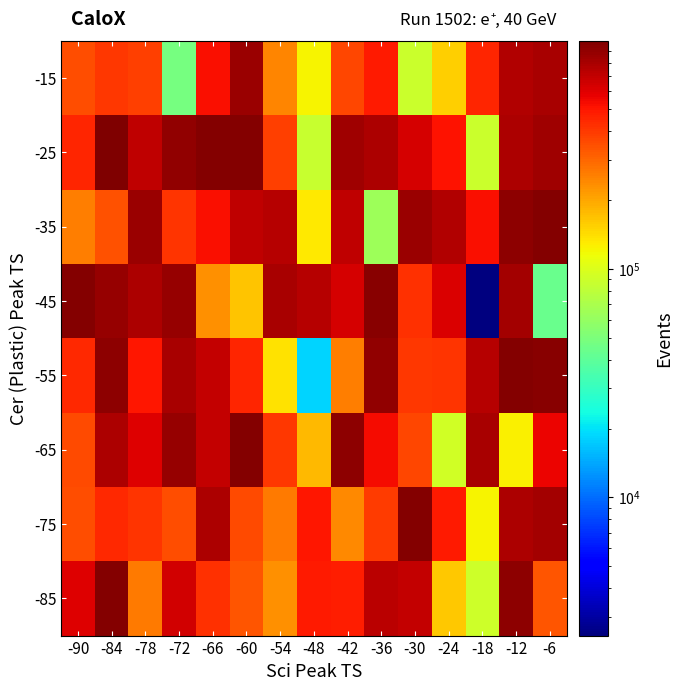

At how many categories does at least one series exceed 69329?

15